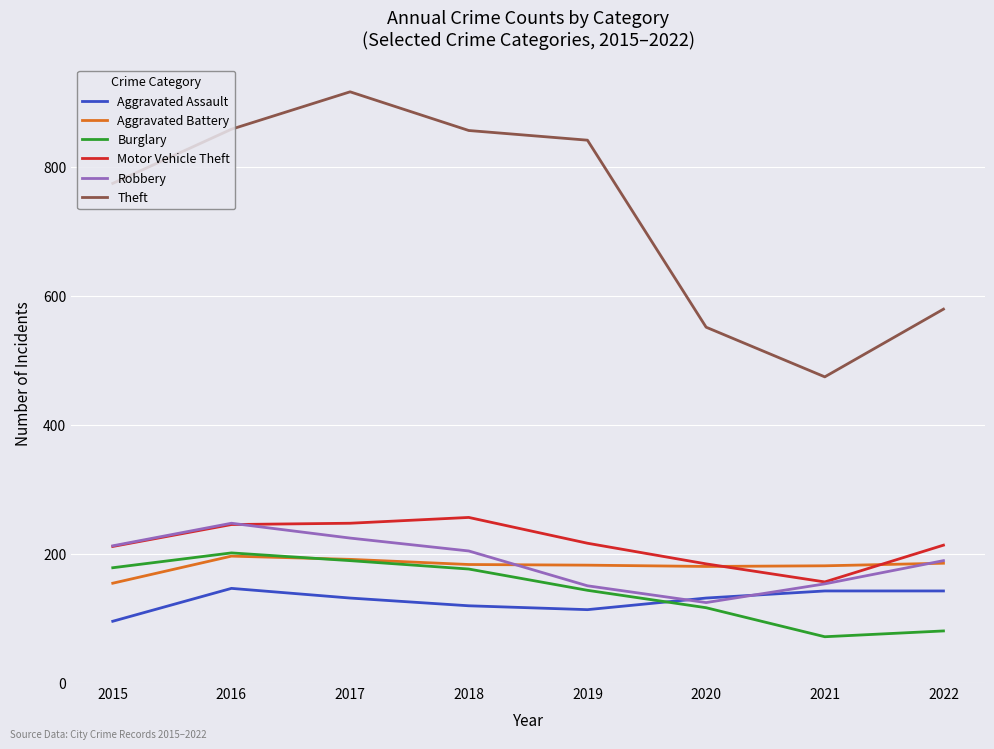

Which series ends up on top after the final intersection of Burglary and Aggravated Battery?

Aggravated Battery